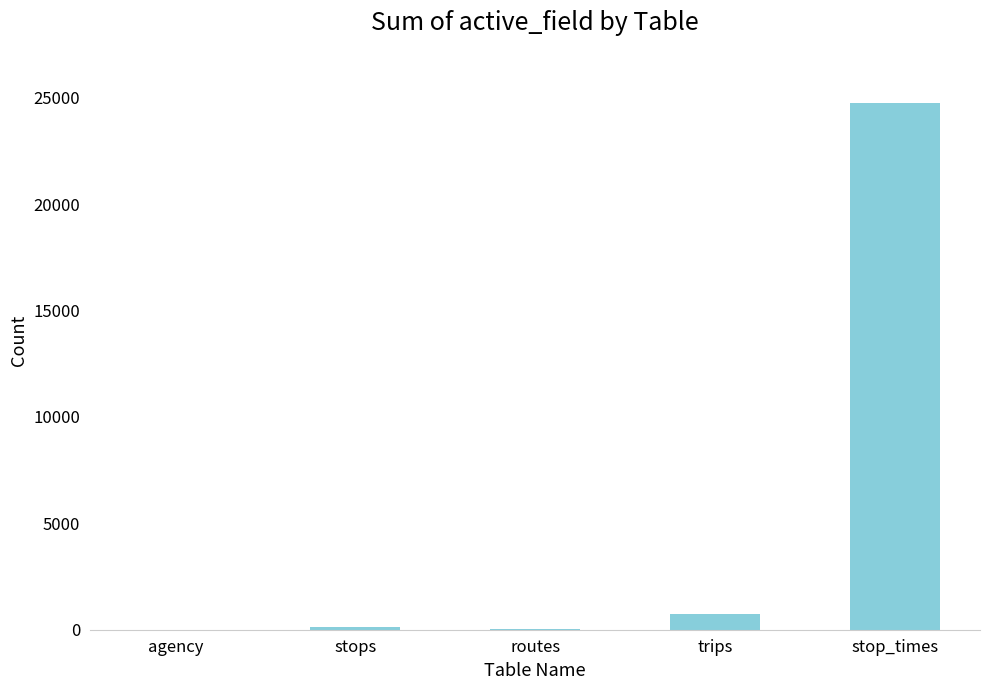

What is the sum of all values?

25629